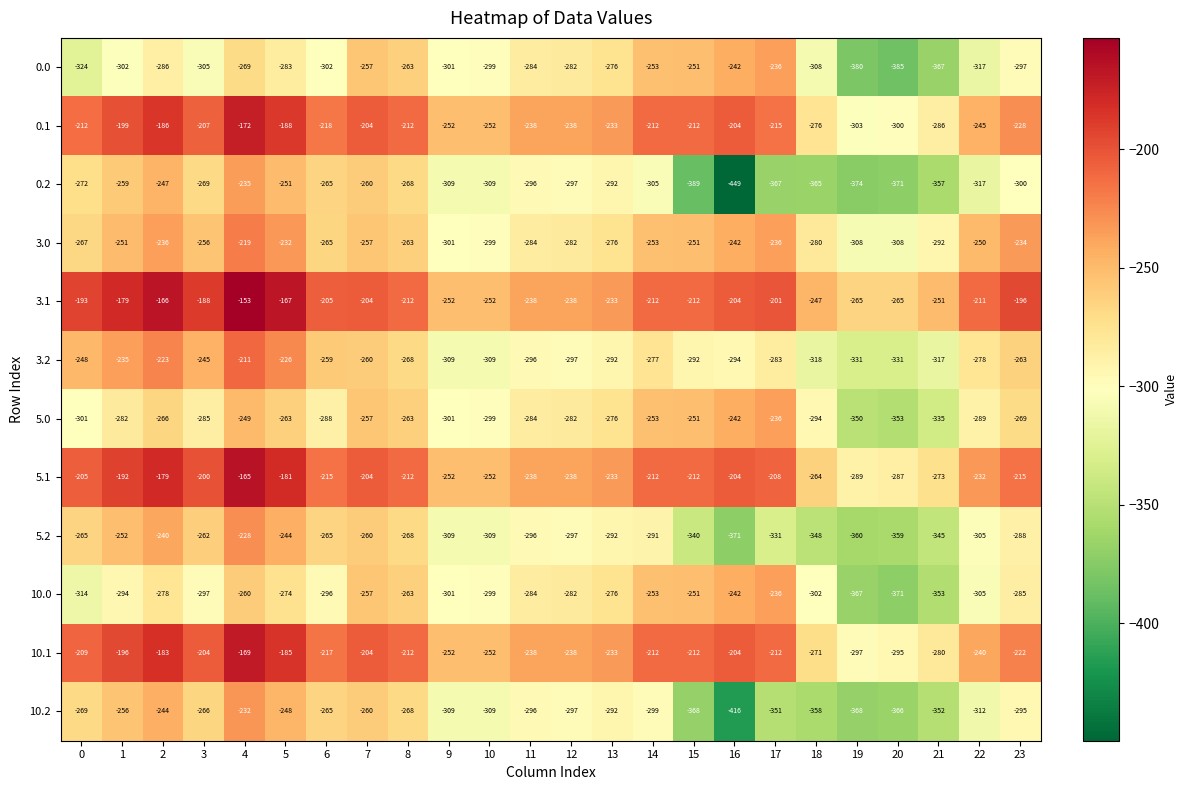

At 23, list the series in order from smallest to largest.

0.2, 0.0, 10.2, 5.2, 10.0, 5.0, 3.2, 3.0, 0.1, 10.1, 5.1, 3.1